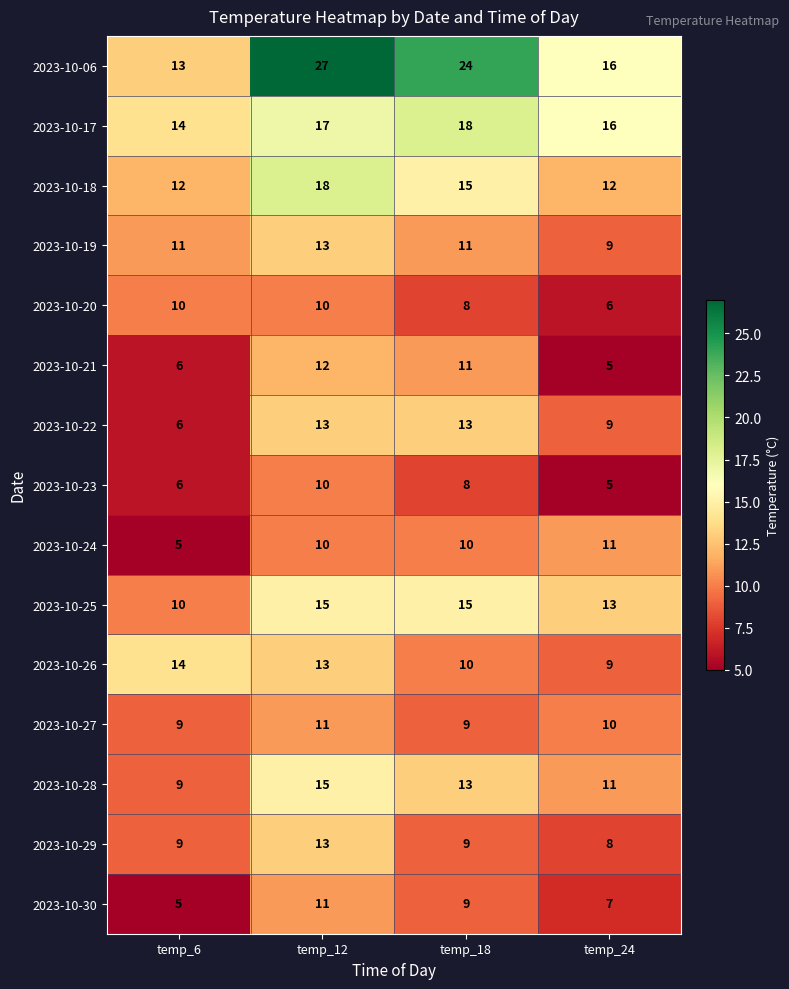

Which series has the largest range (max minus min)?

2023-10-06